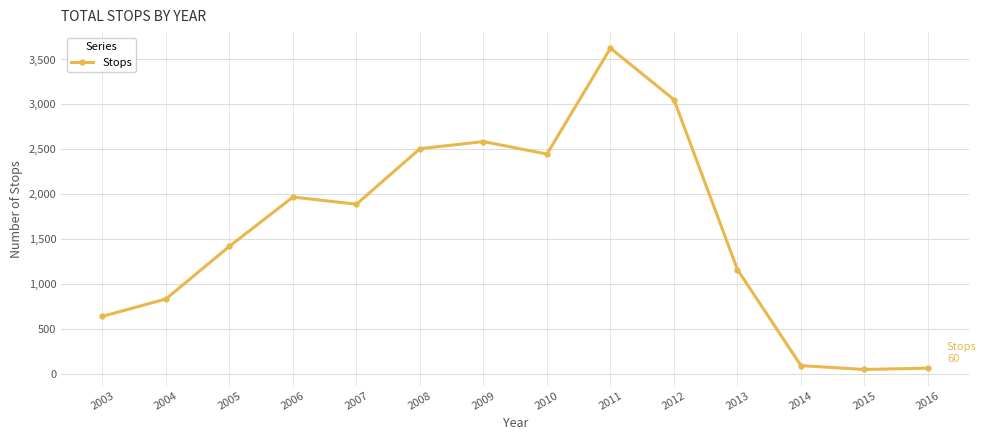

At which label is the value closest to 1835?

2007